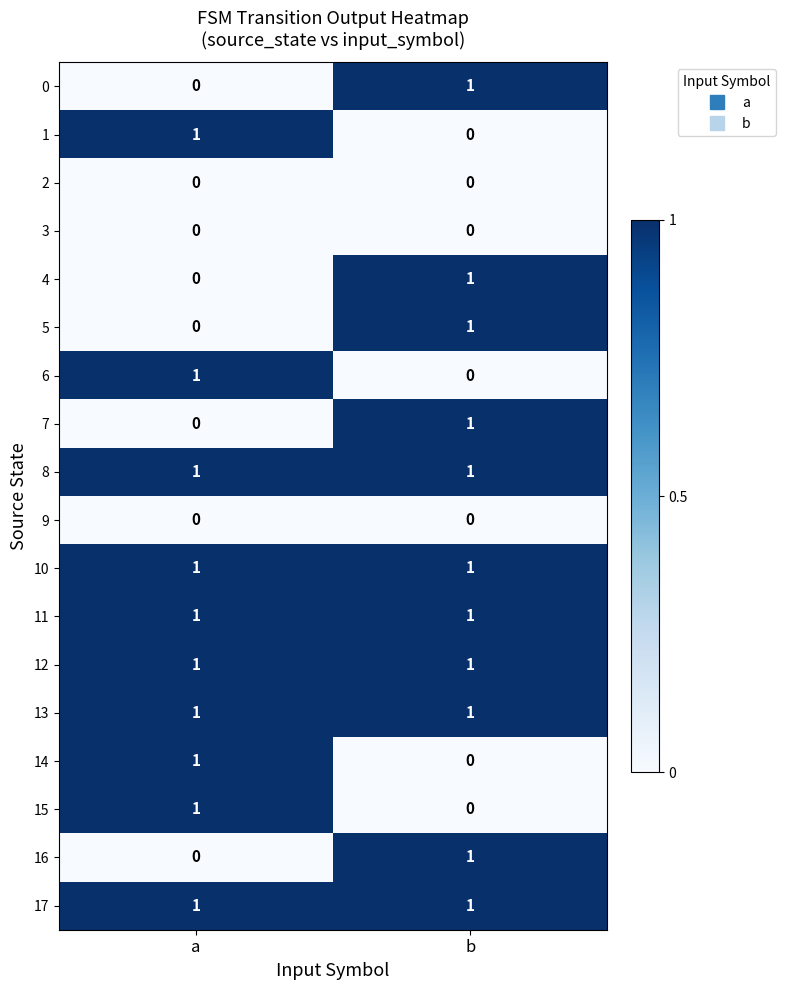

True or false: 17 has a value of 1 at b.

True